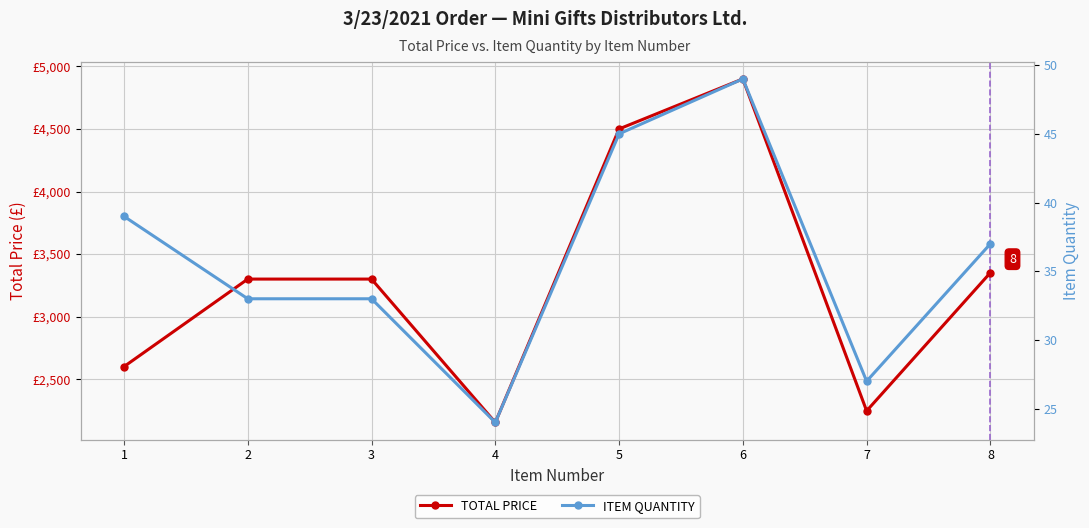

Reading left to right, extract all data points from this chart.

TOTAL PRICE: 1=2600.1	2=3300.0	3=3300.0	4=2154.0	5=4500.0	6=4900.0	7=2246.4	8=3351.1
ITEM QUANTITY: 1=39.0	2=33.0	3=33.0	4=24.0	5=45.0	6=49.0	7=27.0	8=37.0